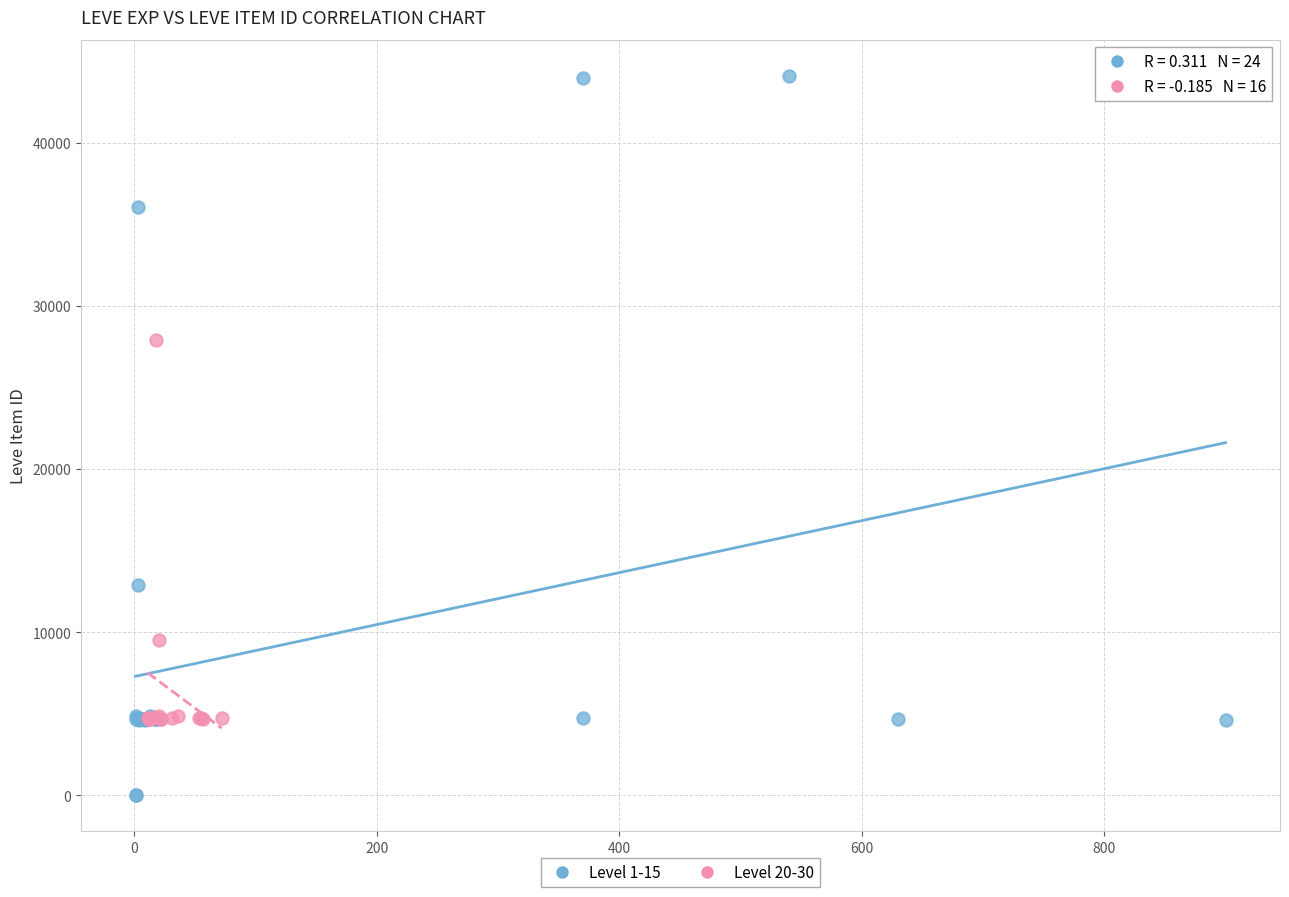

What are all the series names shown in the legend?

Level 1-15, Level 20-30